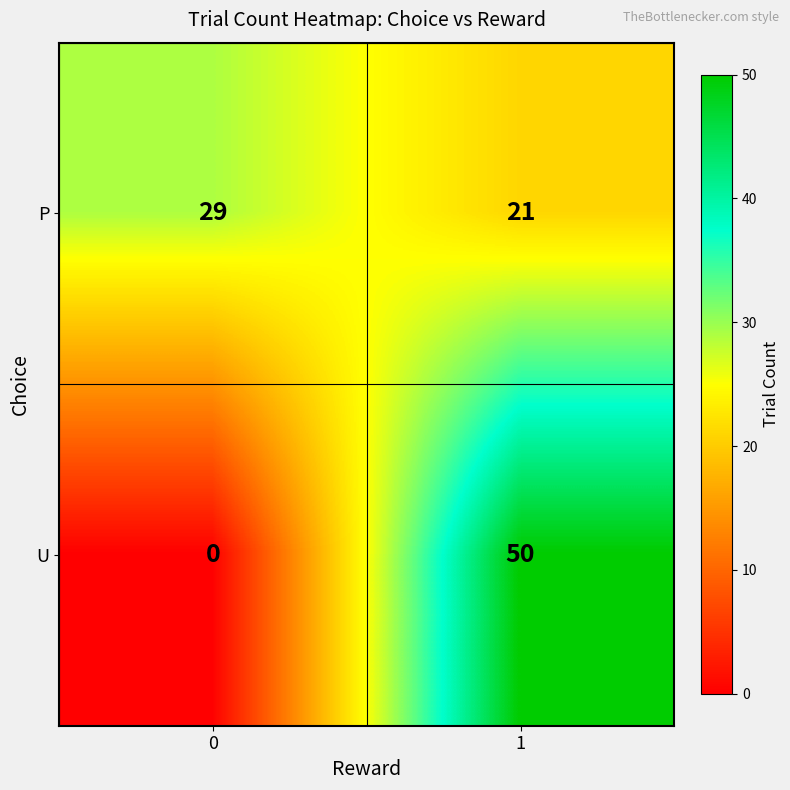

The value of P at 0 is 29. True or false?

True